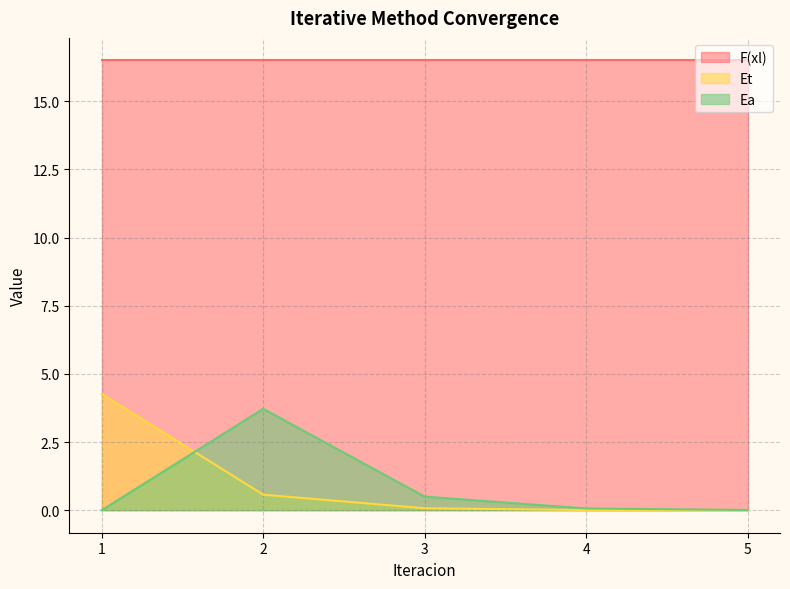

What is the sum of all Ea values?

4.3